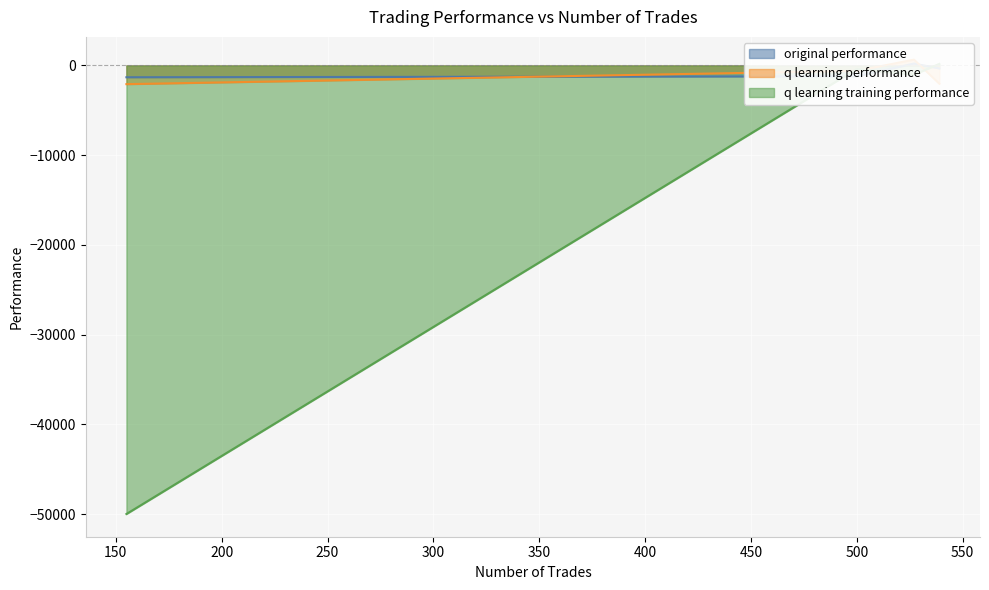

Where does the q learning performance series first go above -607?

527